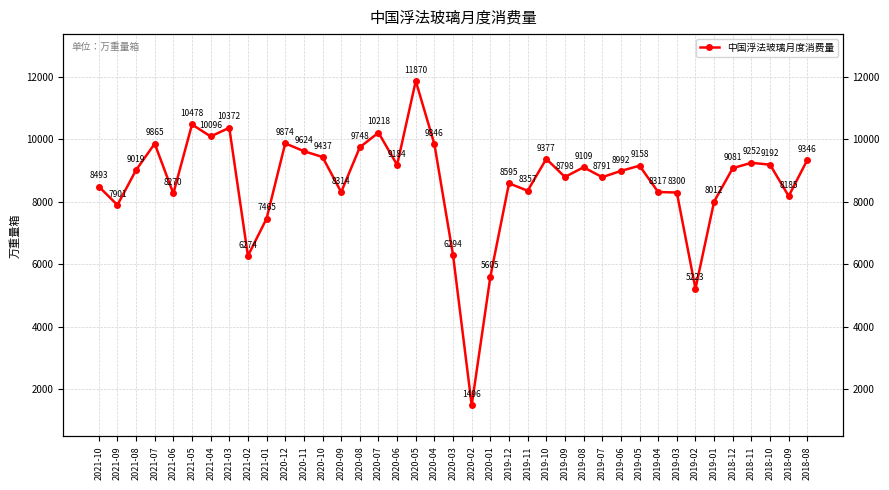

Approximately how many times larger is the value at 2020-09 compared to 2021-10?

1.0